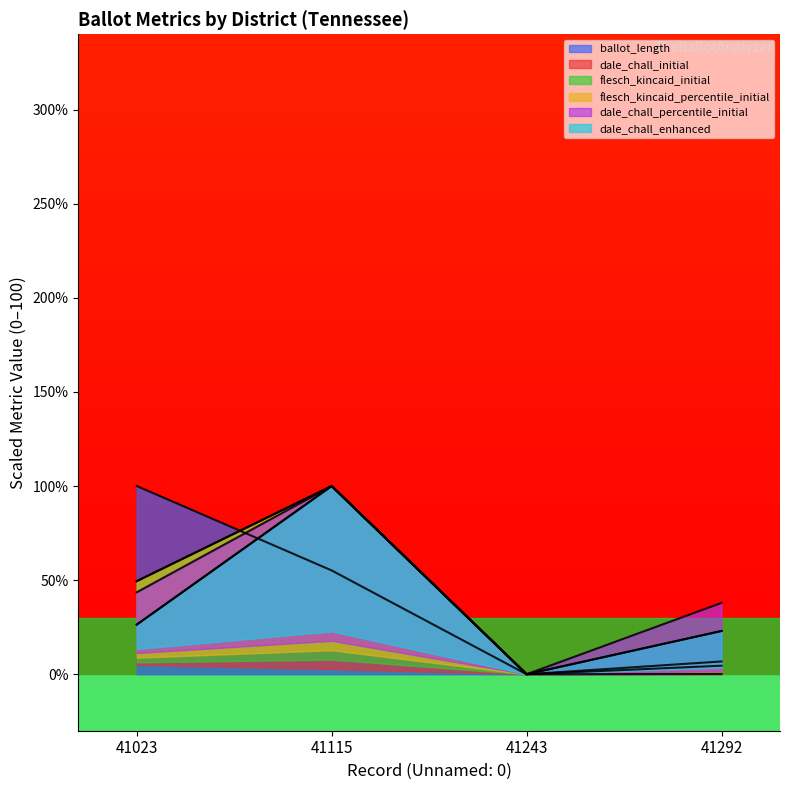

Between 41023 and 41243, which series saw the biggest shift?

ballot_length